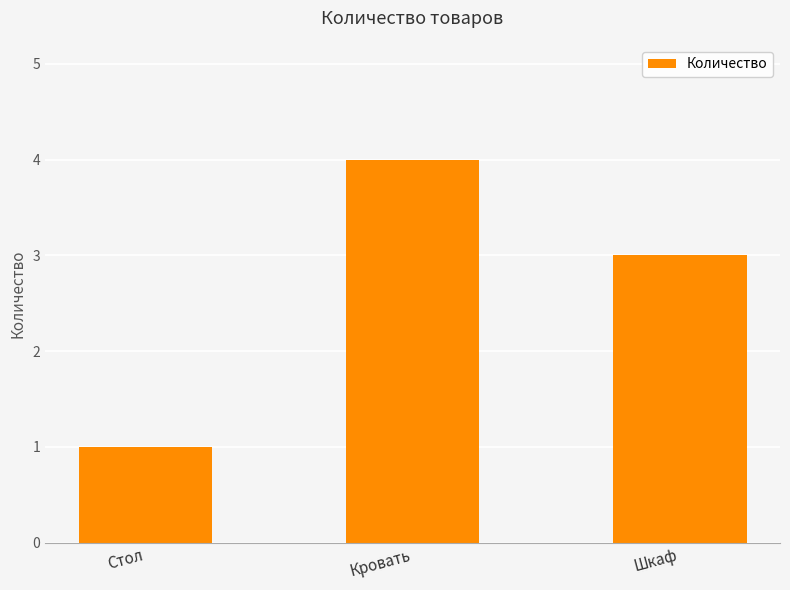

What is the difference between the values at Кровать and Стол?

3